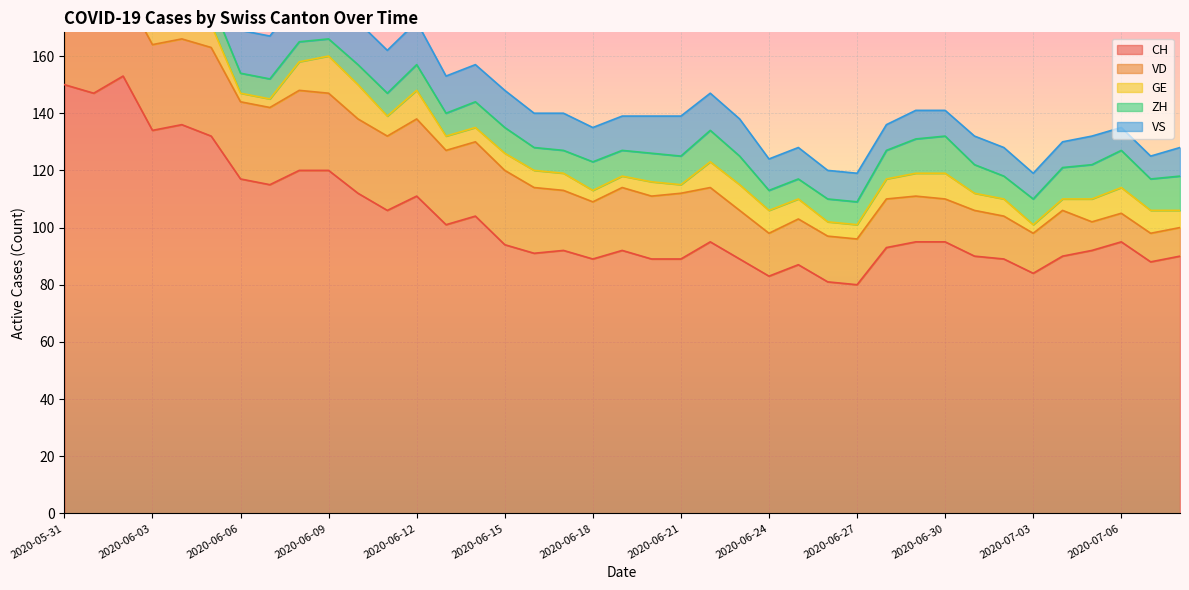

Is the value of ZH at 2020-07-04 greater than the value of VS at 2020-05-31?

No